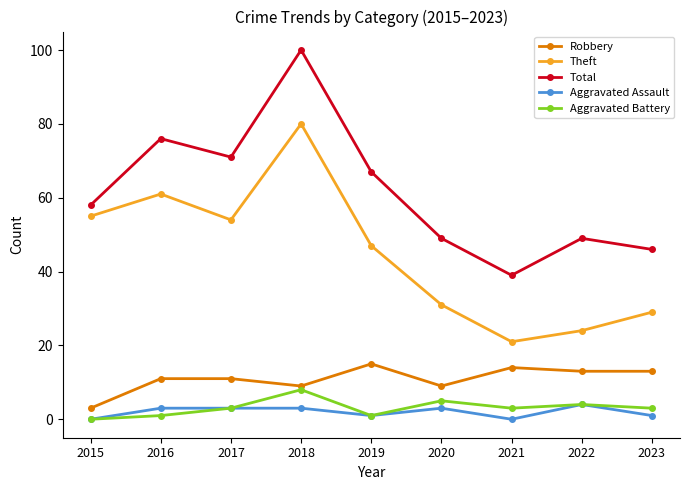

What is the maximum value shown in the chart?

100